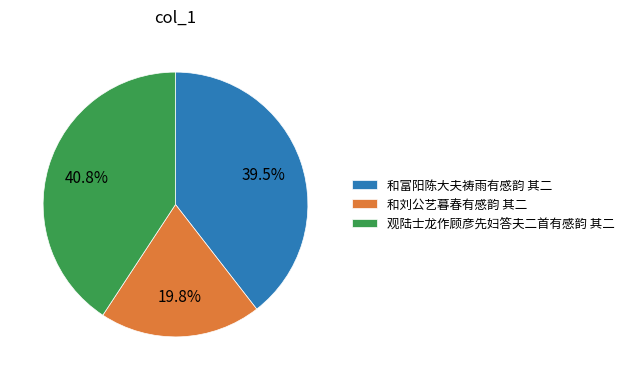

True or false: 观陆士龙作顾彦先妇答夫二首有感韵 其二 accounts for 29% of the total.

False